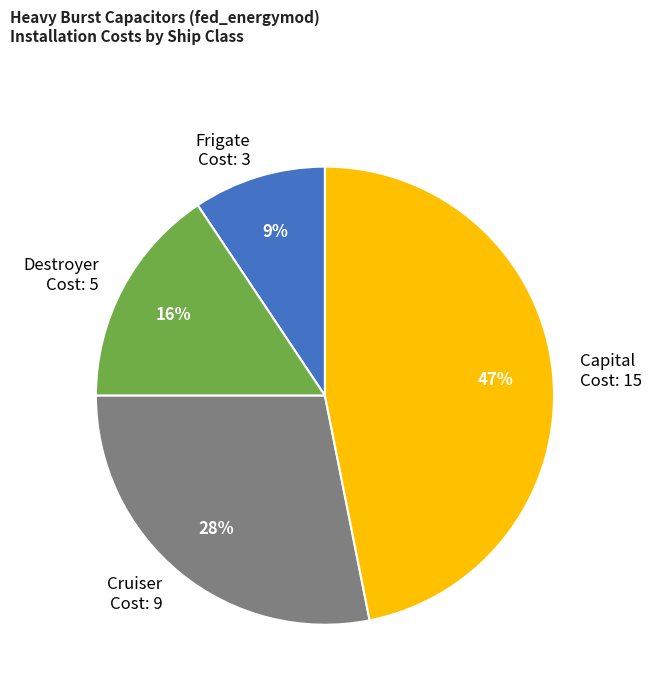

Is there a majority slice in this chart?

No